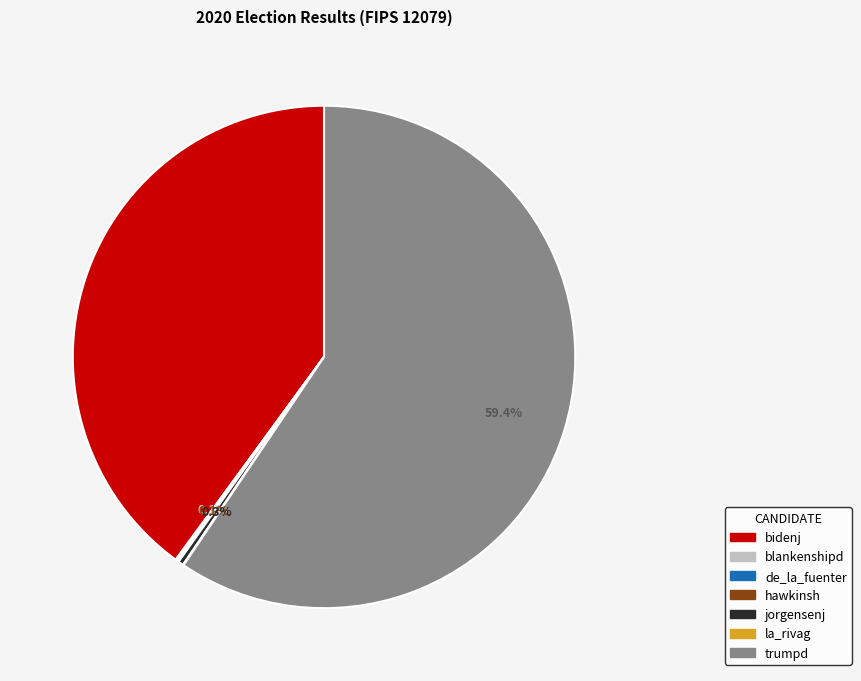

How much of the chart is everything except jorgensenj?

99.7%